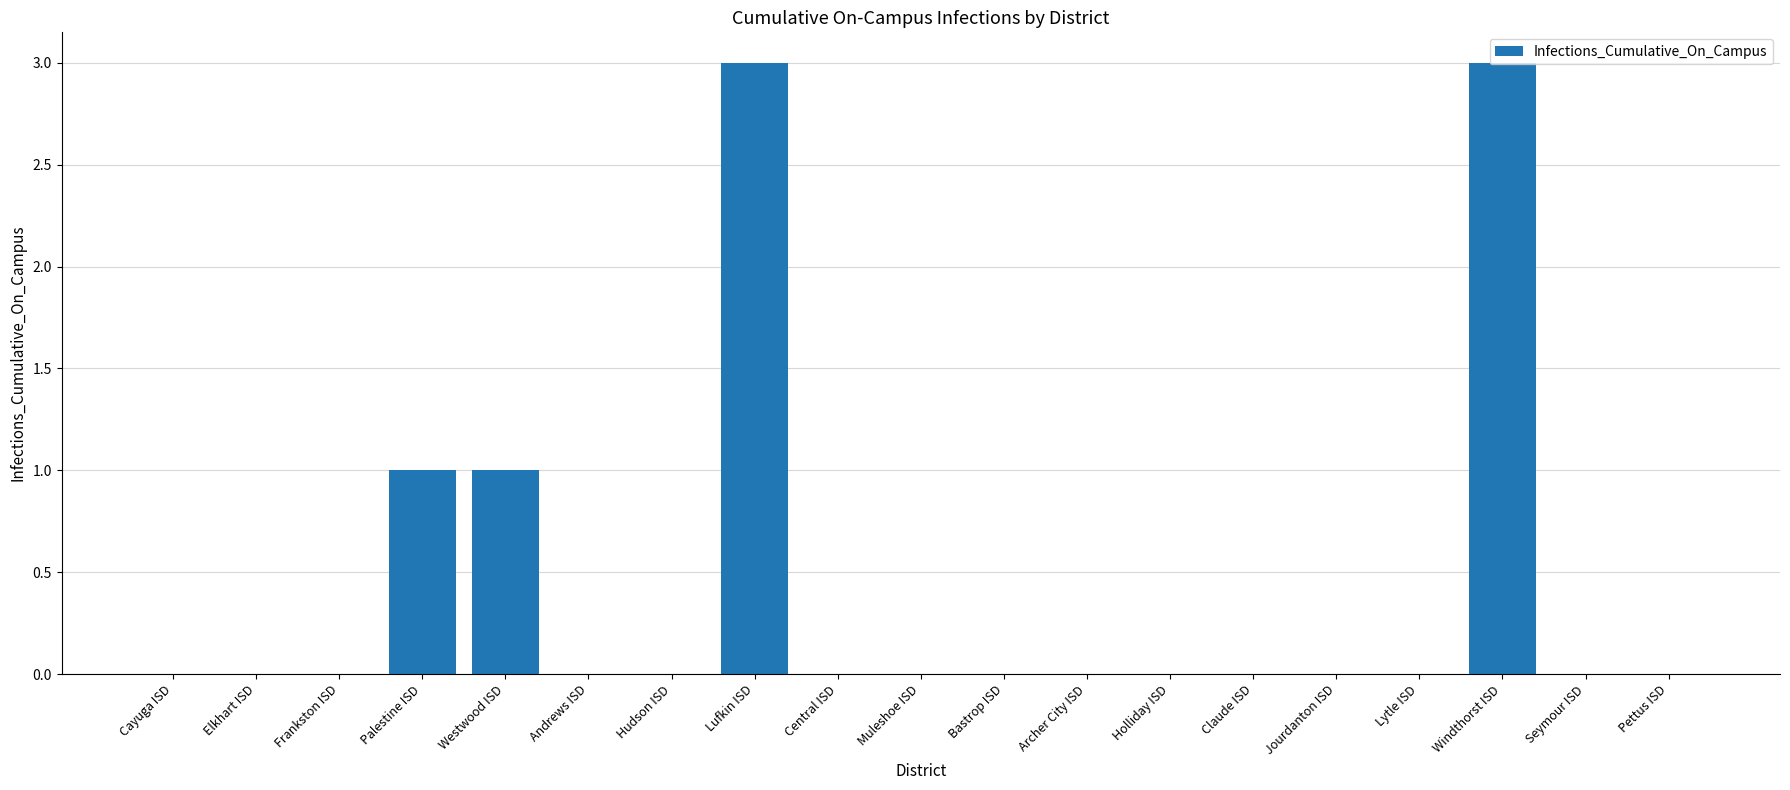

Reading right to left, what are all the values shown in this chart?

Pettus ISD=0	Seymour ISD=0	Windthorst ISD=3	Lytle ISD=0	Jourdanton ISD=0	Claude ISD=0	Holliday ISD=0	Archer City ISD=0	Bastrop ISD=0	Muleshoe ISD=0	Central ISD=0	Lufkin ISD=3	Hudson ISD=0	Andrews ISD=0	Westwood ISD=1	Palestine ISD=1	Frankston ISD=0	Elkhart ISD=0	Cayuga ISD=0